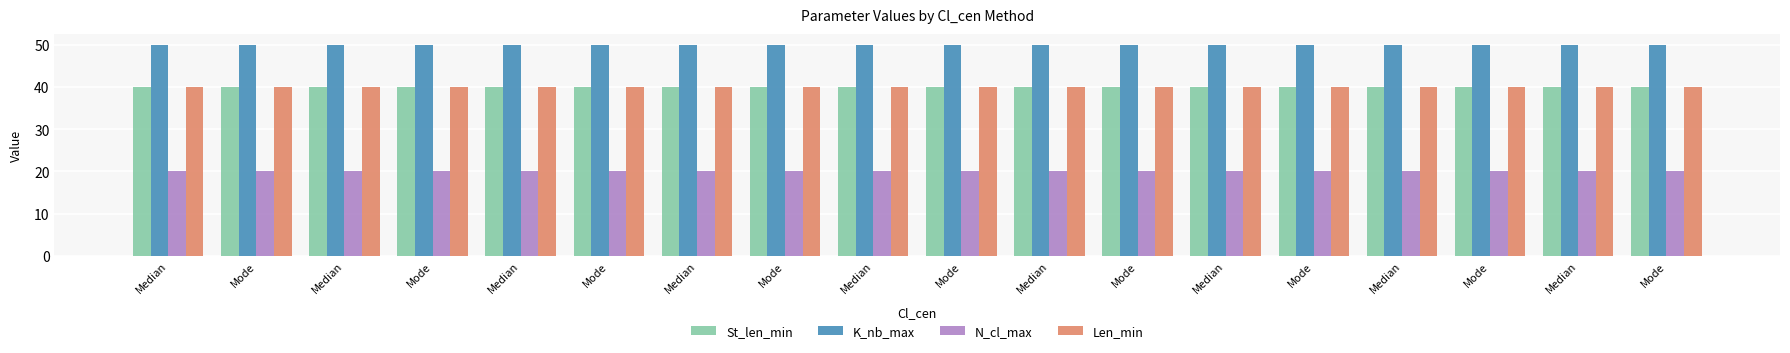

The value of St_len_min at Median is 59. True or false?

False